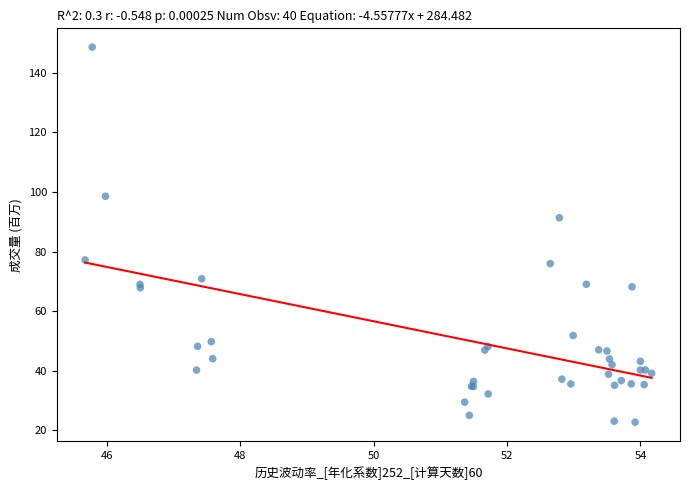

What Y value in the scatter plot is closest to 85?

91.3